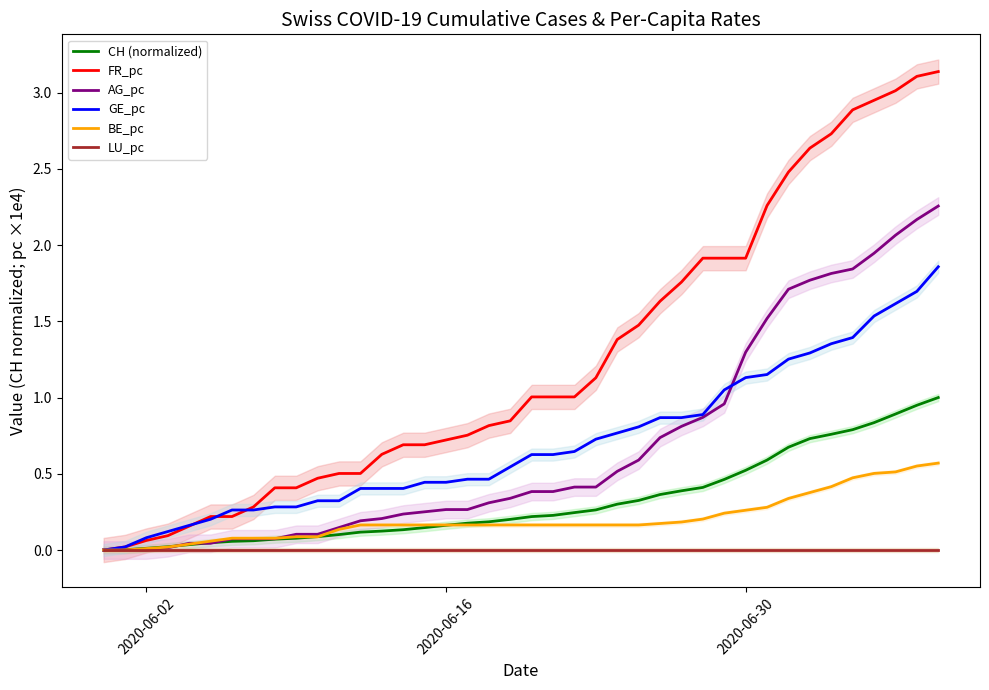

At how many categories does at least one series exceed 3?

3